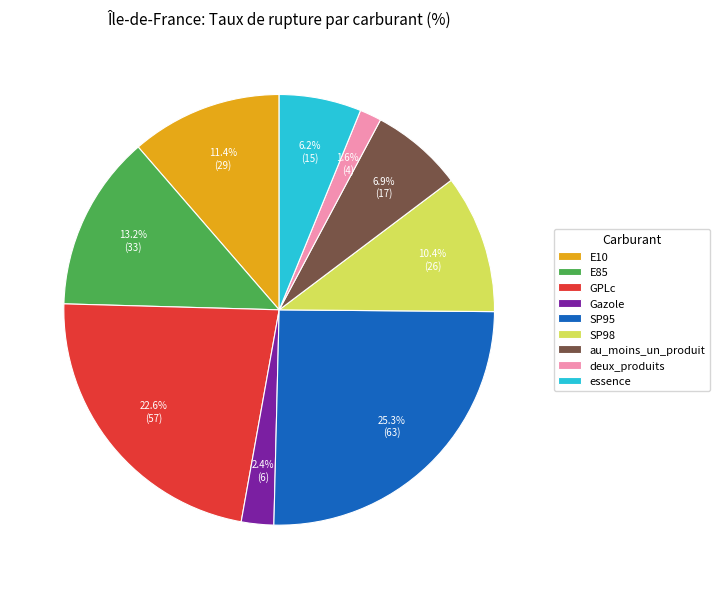

What is the largest slice in the pie chart?

SP95